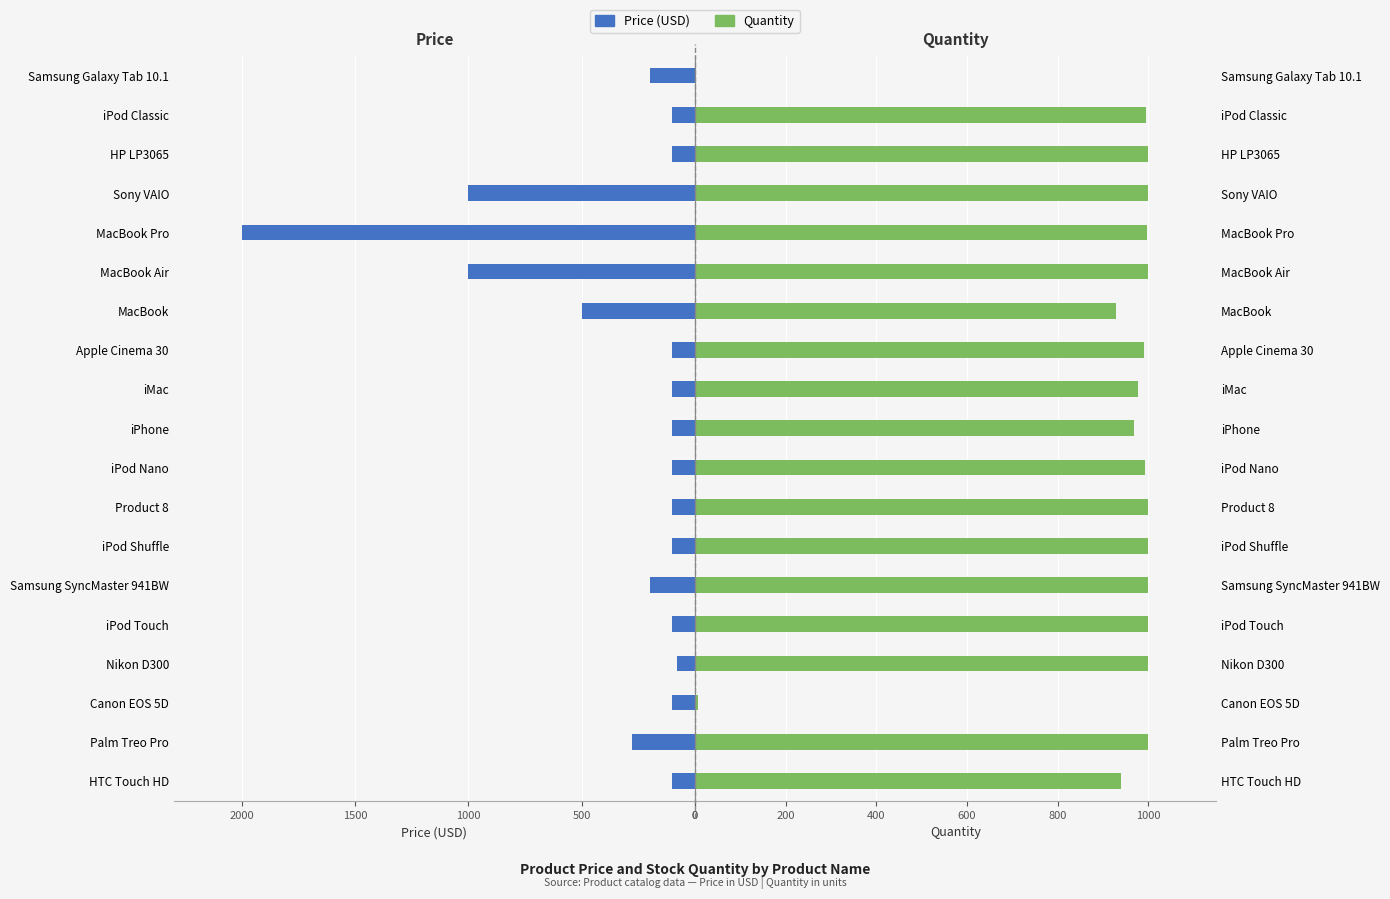

How many groups of bars are there?

19